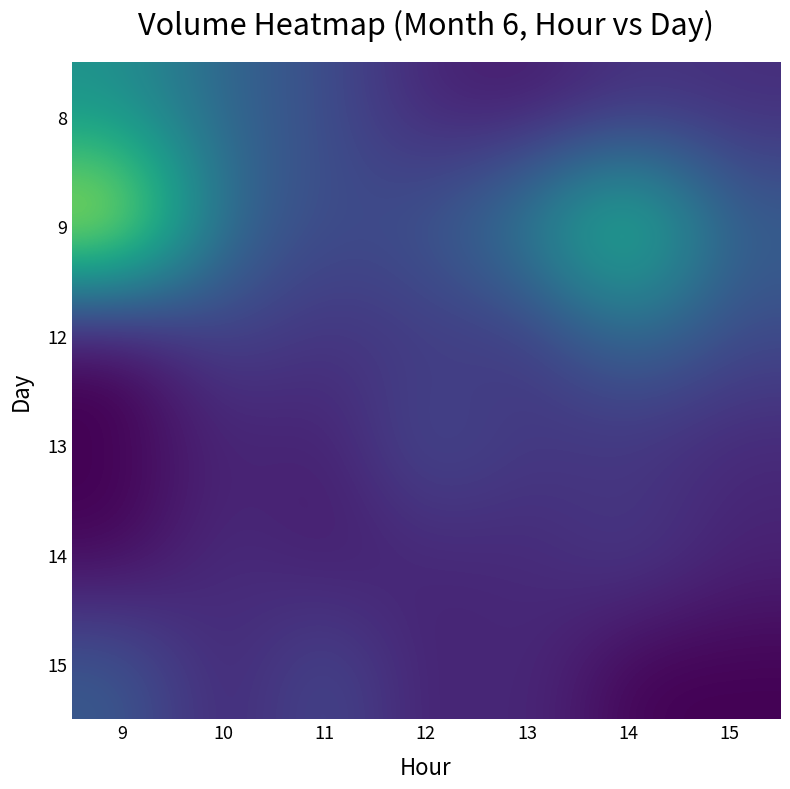

What is the spread (max minus min) of values at 11?

1659658